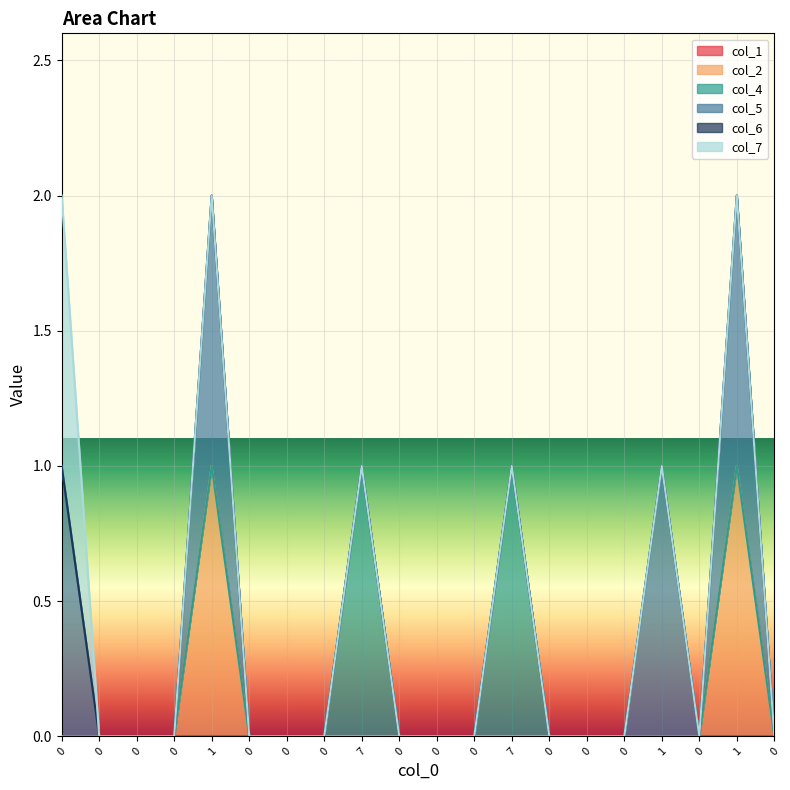

True or false: col_1 has more than 0 interior local peaks.

False